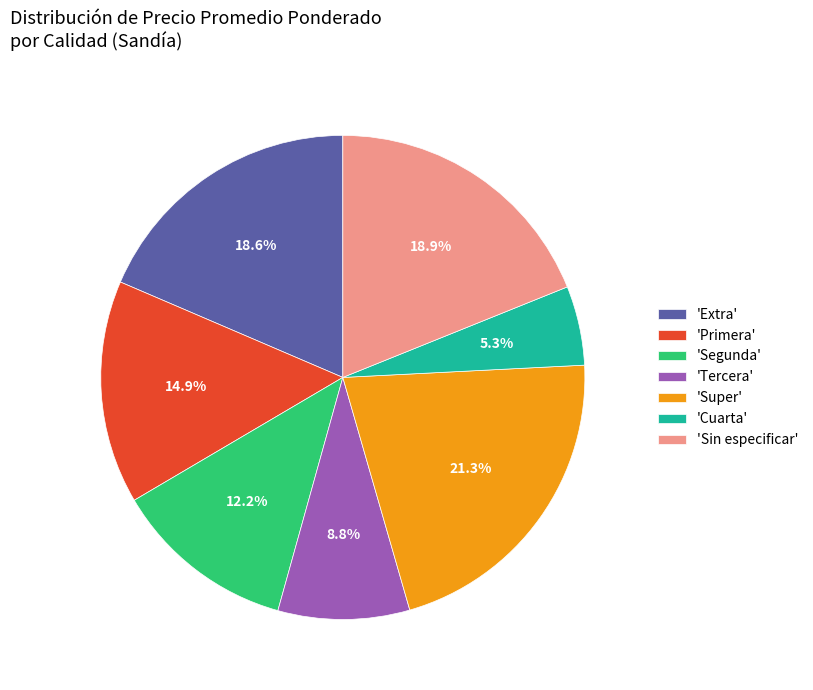

Approximately how many times larger is the value at 'Tercera' compared to 'Super'?

0.4